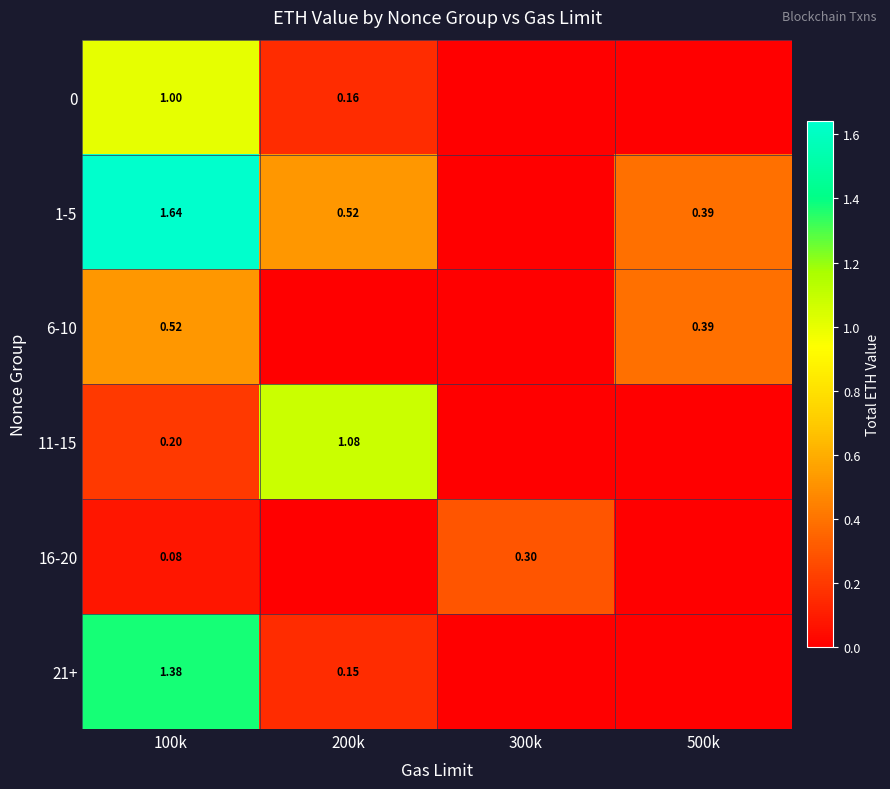

What is the average value of the 0 series?

0.3